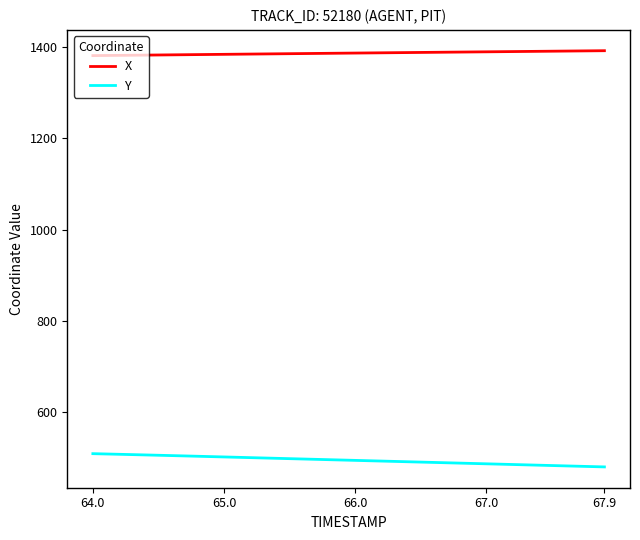

List the series in order of their peak value, highest first.

X, Y